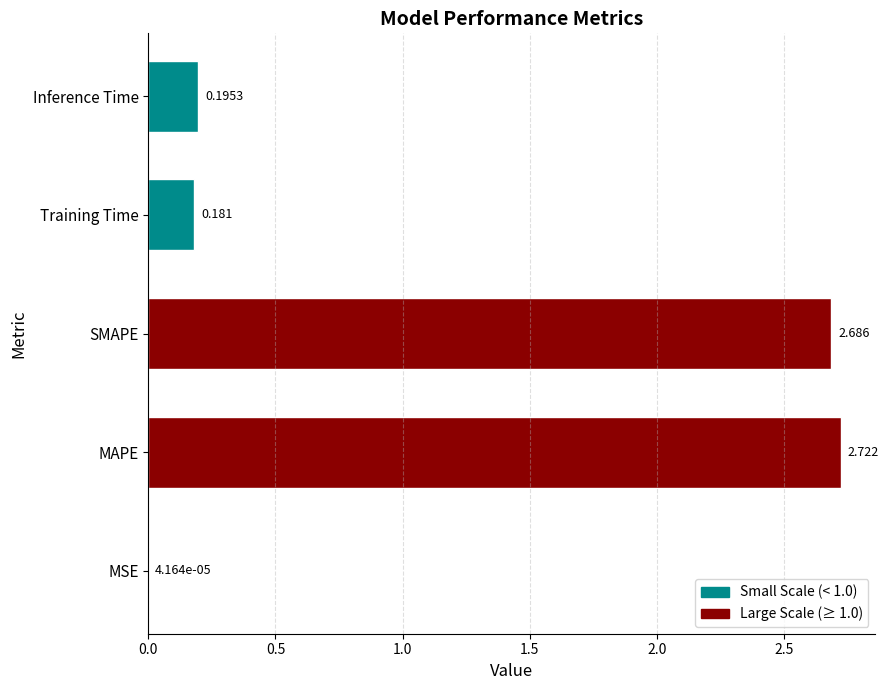

At which label is the value closest to 1?

Inference Time